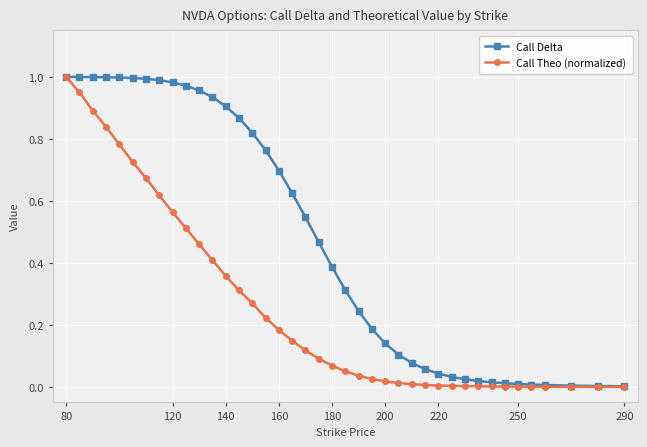

List the series in order of their overall mean, highest first.

Call Delta, Call Theo (normalized)